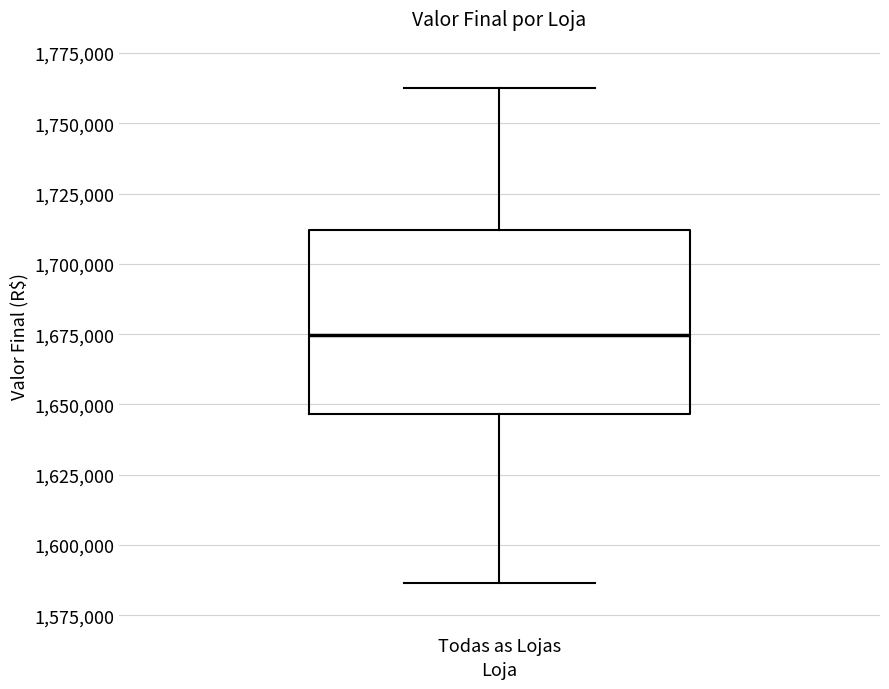

Read this box plot against the y-axis: the position of the median line, the range covered by the box, and the ends of both whiskers. The values are not printed on the chart, so give them approximately, as read against the axis.

median 1675000, box 1645000 to 1710000, whiskers 1585000 to 1760000